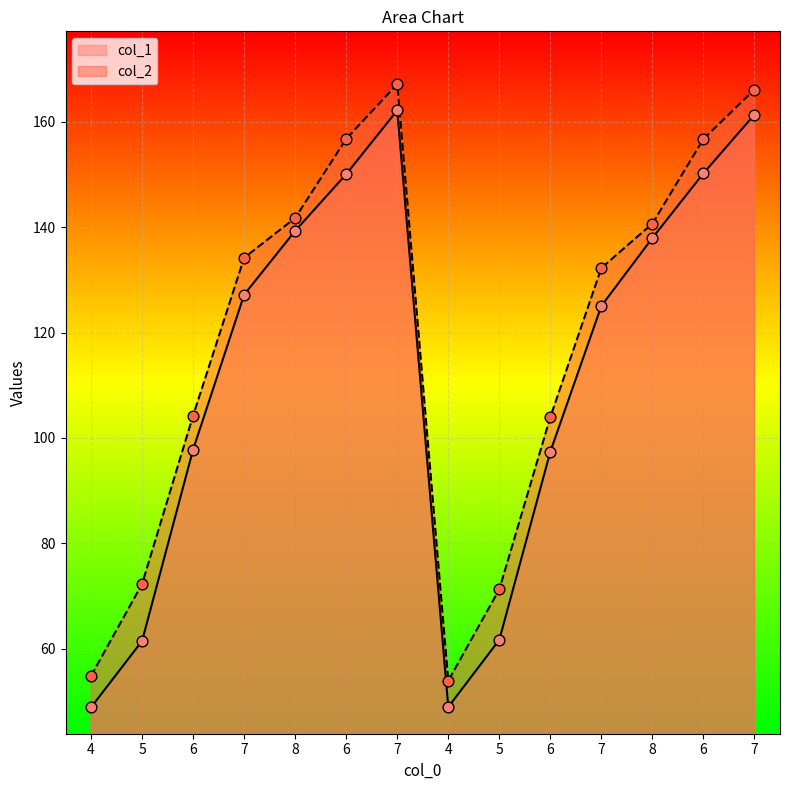

Which series has the largest total across all categories?

col_2